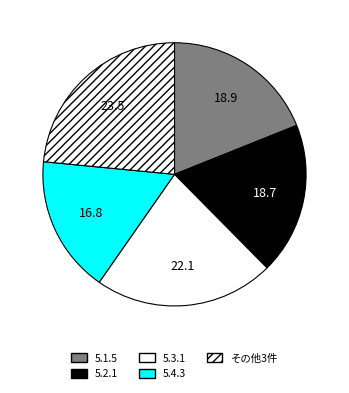

What percentage is NOT represented by 5.4.3?

83.2%